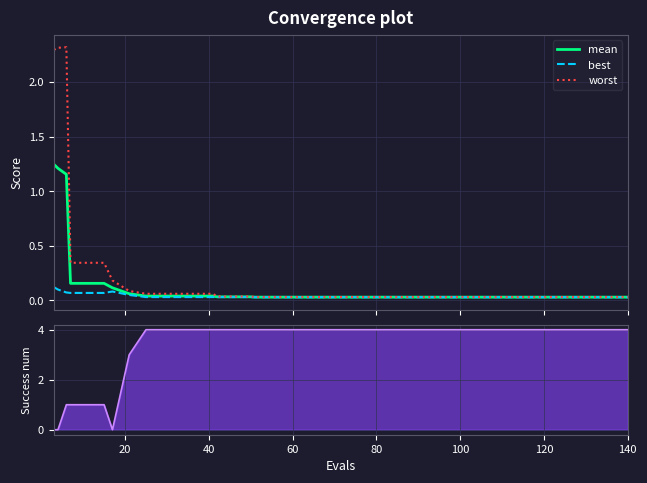

How many categories are shown in the chart?

40